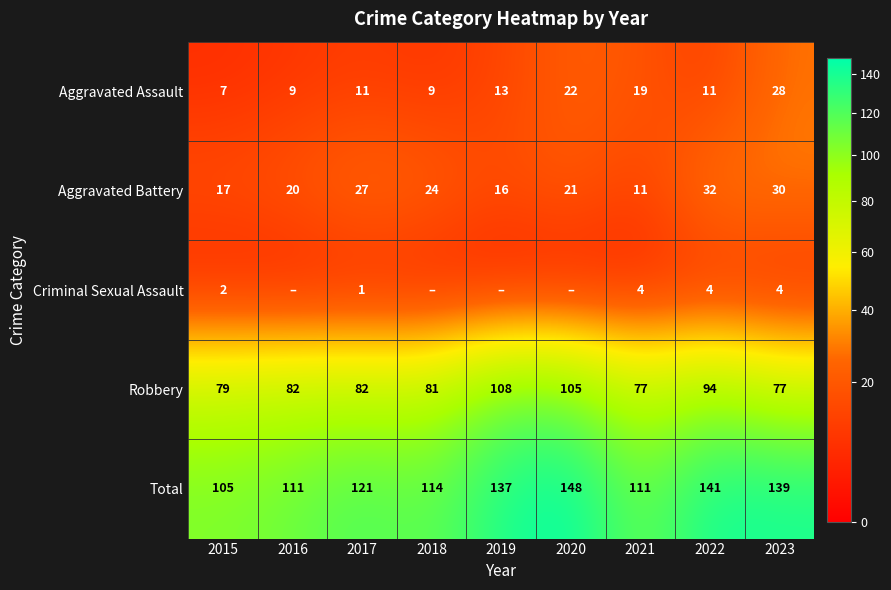

At which label is Aggravated Battery closest to 21?

2020